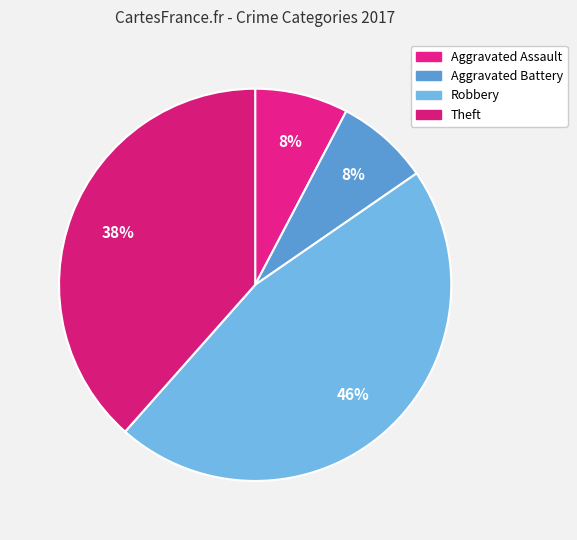

Approximately how many times larger is the value at Theft compared to Robbery?

0.8